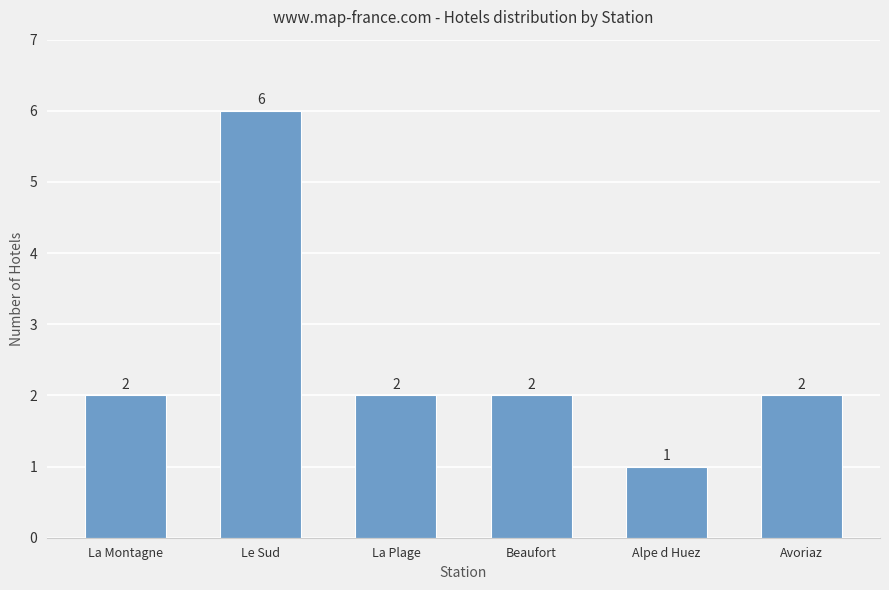

What is the change in value from Alpe d Huez to Avoriaz?

+1